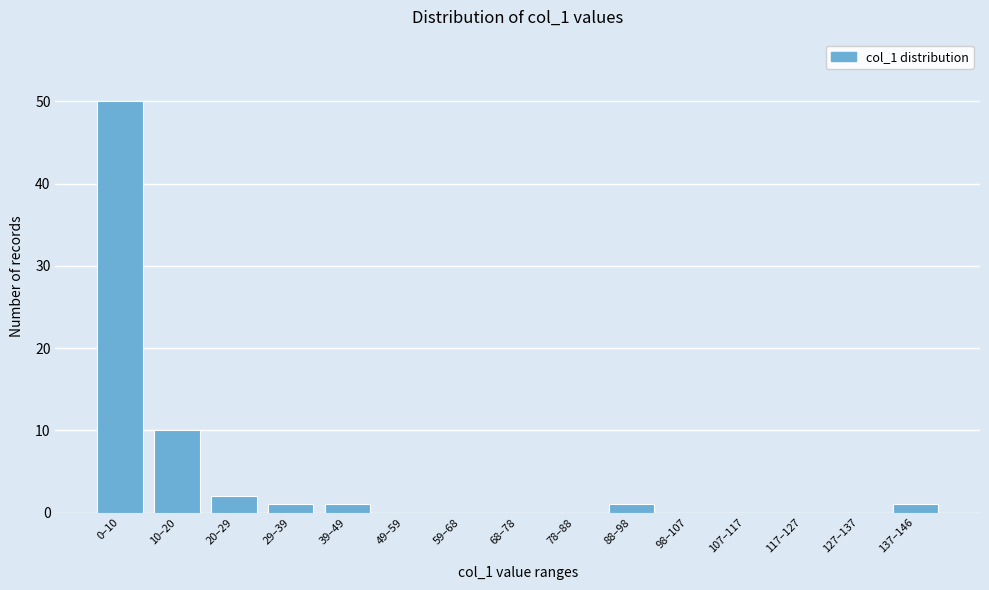

Reading right to left, list all the values displayed in this chart.

137–146=1	127–137=0	117–127=0	107–117=0	98–107=0	88–98=1	78–88=0	68–78=0	59–68=0	49–59=0	39–49=1	29–39=1	20–29=2	10–20=10	0–10=50